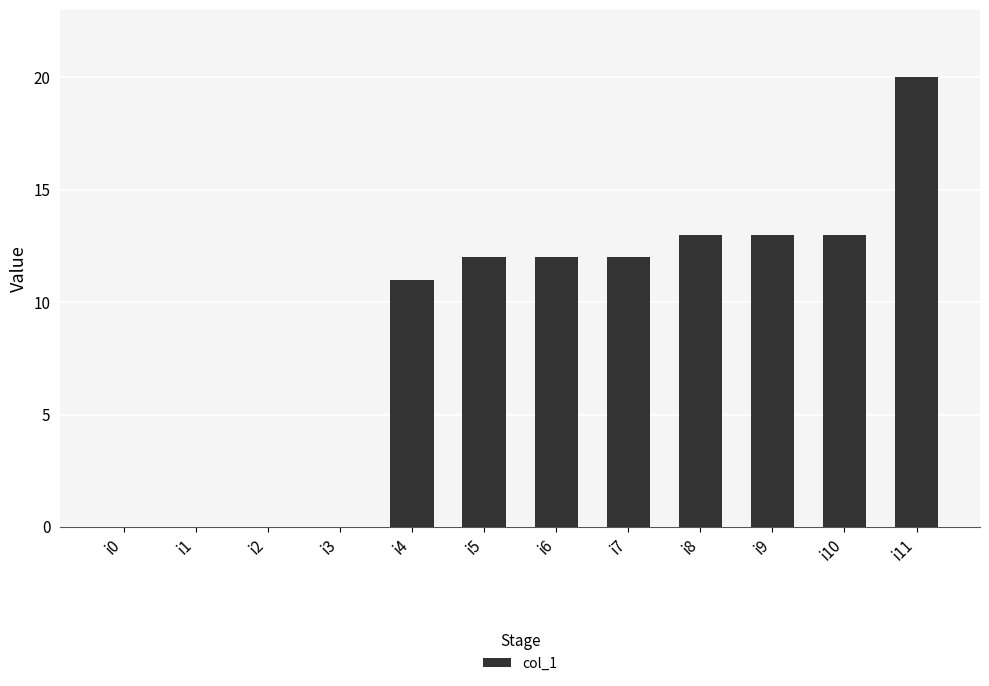

What value does the data have at i10?

13